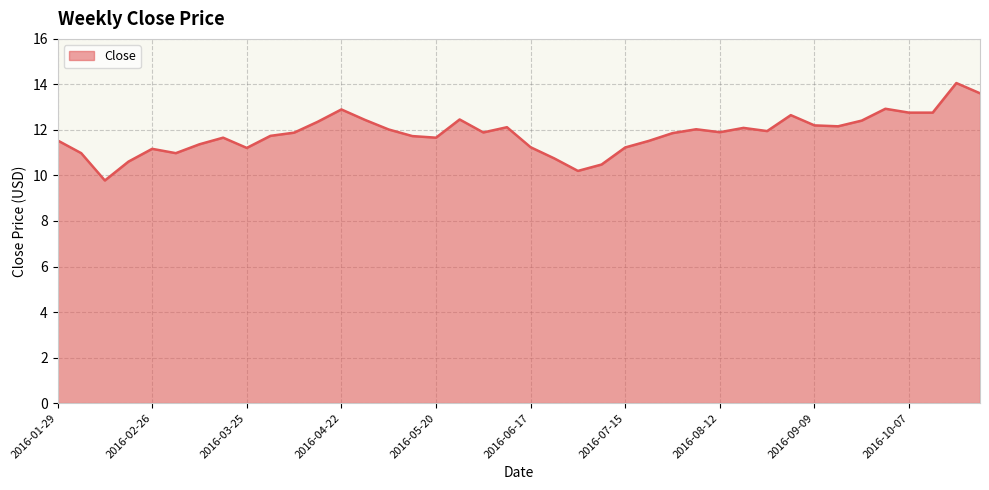

What is the maximum value shown in the chart?

14.1